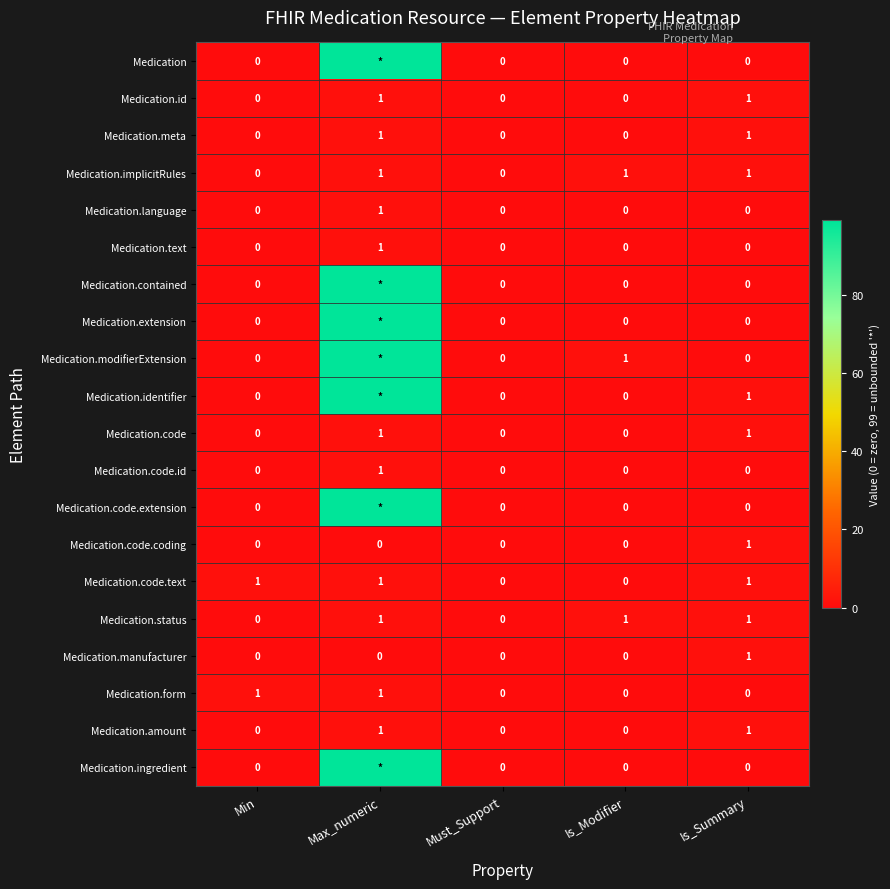

Count the number of categories in the chart.

5